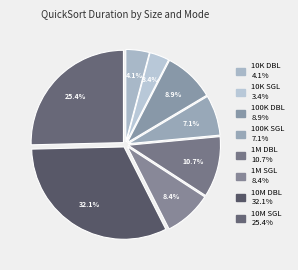

Which slice is the smallest?

size:10000 PARALLEL_SINGLE